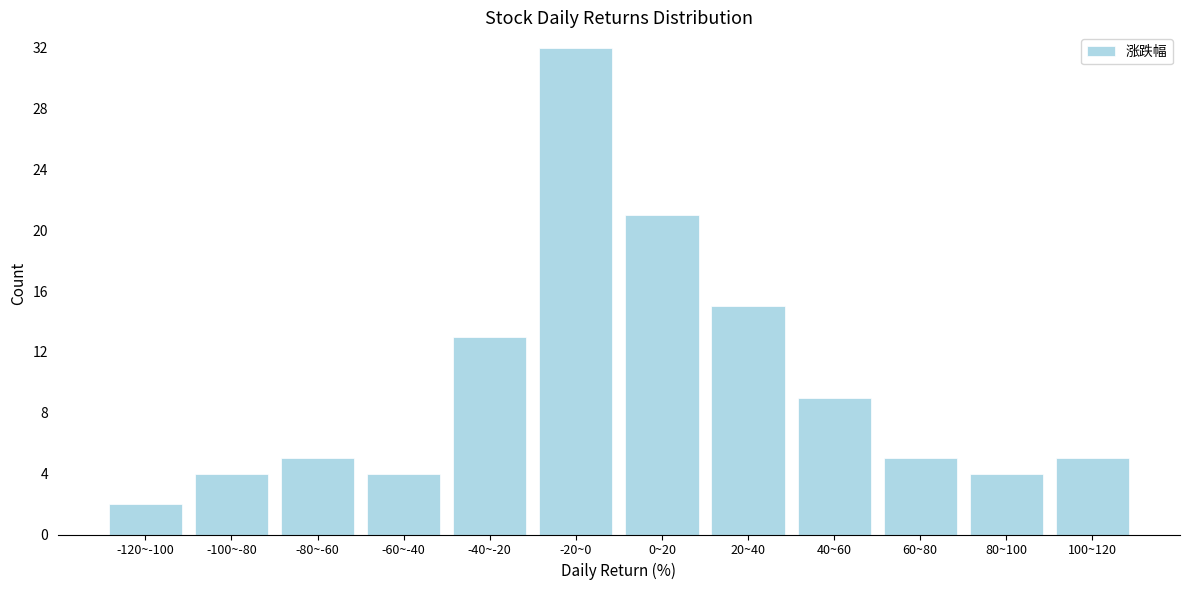

Reading right to left, what are all the values shown in this chart?

100~120=5	80~100=4	60~80=5	40~60=9	20~40=15	0~20=21	-20~0=32	-40~-20=13	-60~-40=4	-80~-60=5	-100~-80=4	-120~-100=2